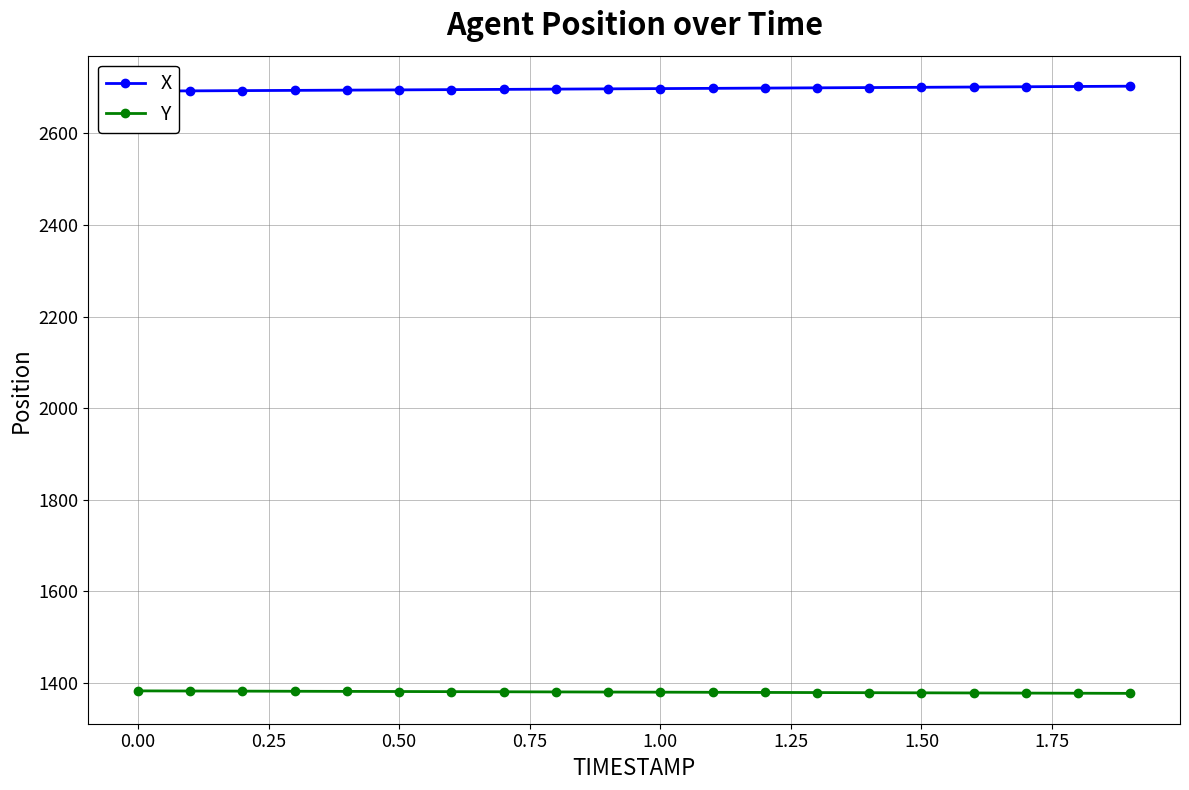

What is the minimum value for Y?

1377.2